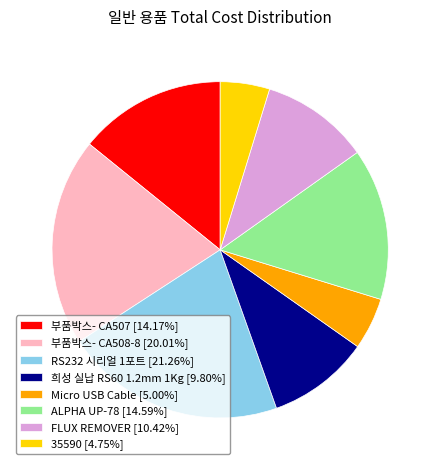

Is the sum of 부품박스- CA508-8 [20.01%] and ALPHA UP-78 [14.59%] greater than half?

No